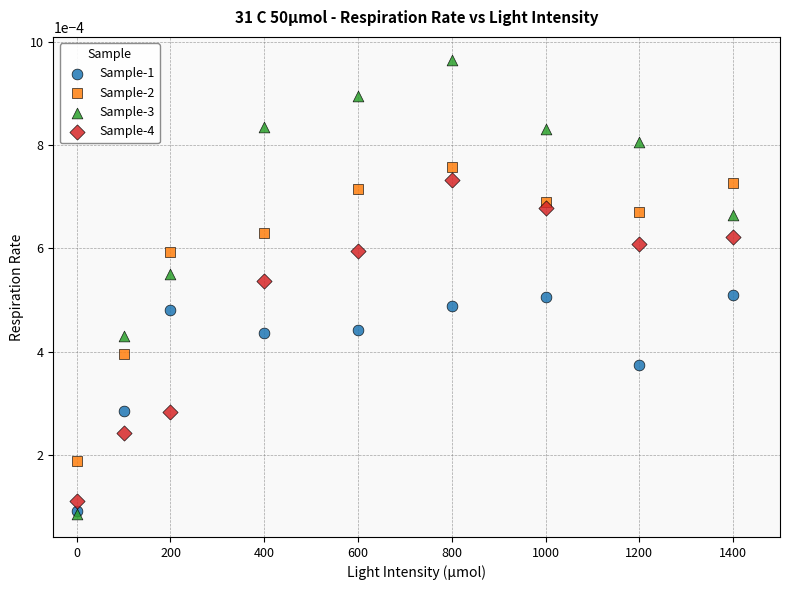

Which series has the largest Y range (max minus min)?

Sample-3